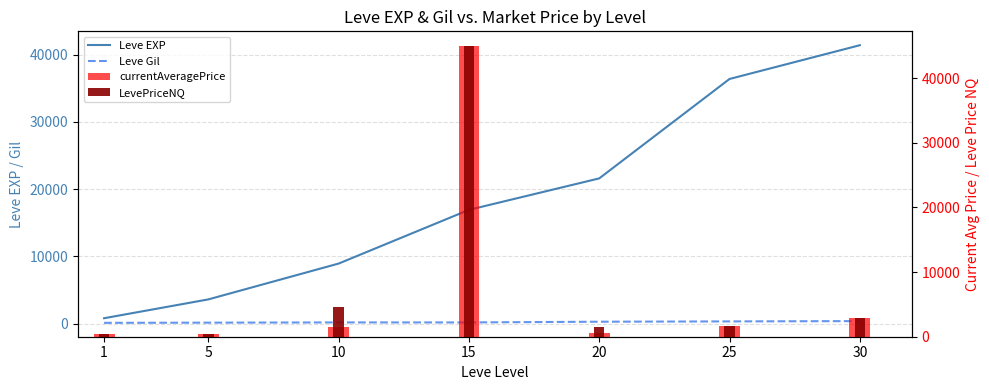

Is the value of Leve Gil at 10 greater than the value of currentAveragePrice at 10?

No